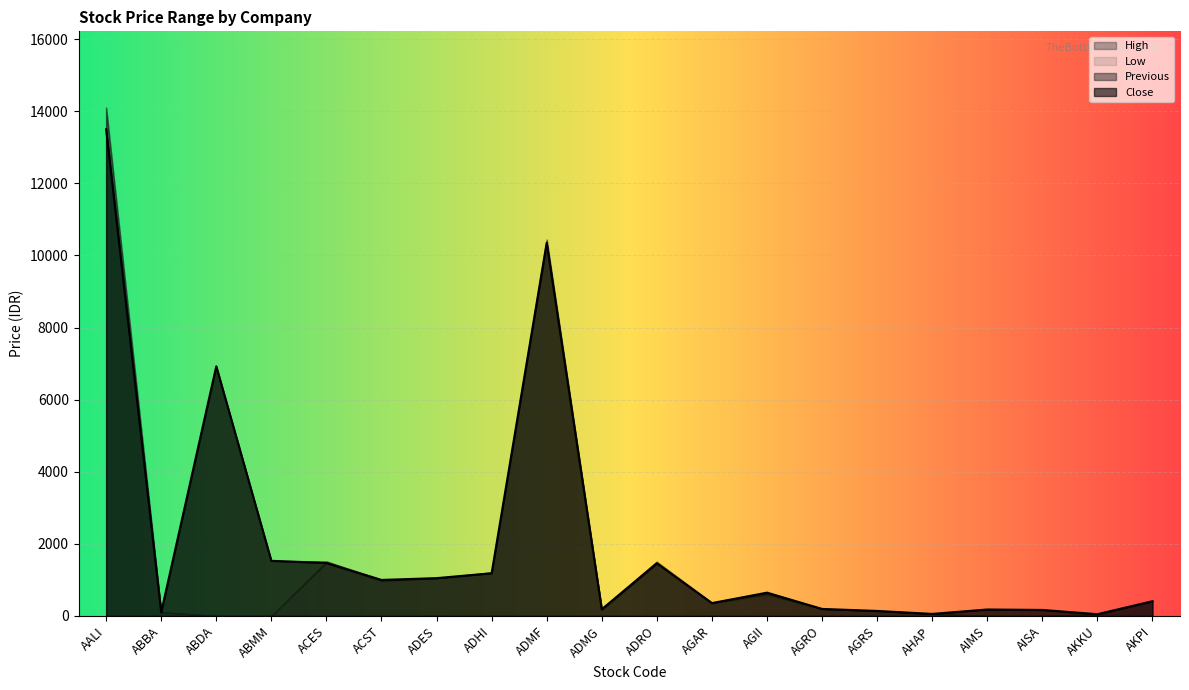

Which series has the largest range (max minus min)?

High